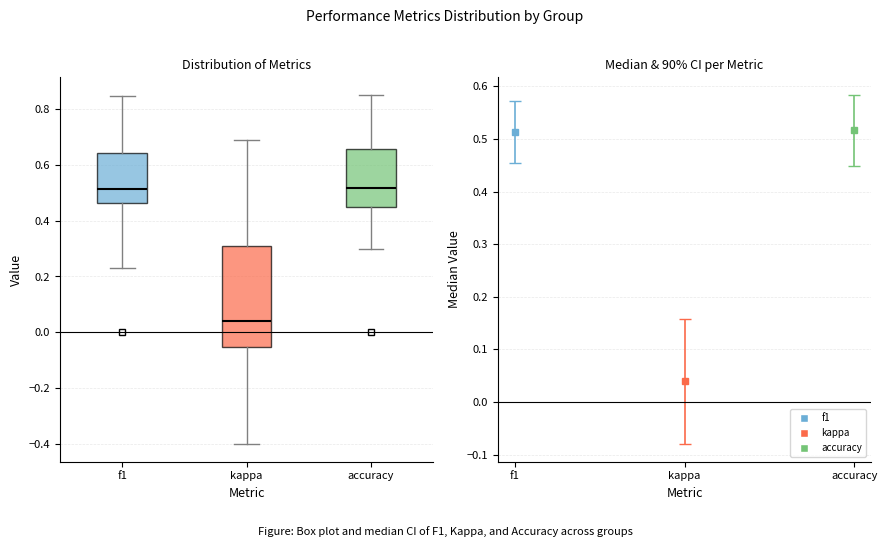

Reading left to right, read every box against the y-axis: the position of its median line, the range the box covers, and the ends of its whiskers. The values are not printed on the chart, so give them approximately, as read against the axis.

f1: median 0.52, box 0.46 to 0.64, whiskers 0.24 to 0.84
kappa: median 0.04, box -0.06 to 0.32, whiskers -0.40 to 0.68
accuracy: median 0.52, box 0.46 to 0.66, whiskers 0.30 to 0.86